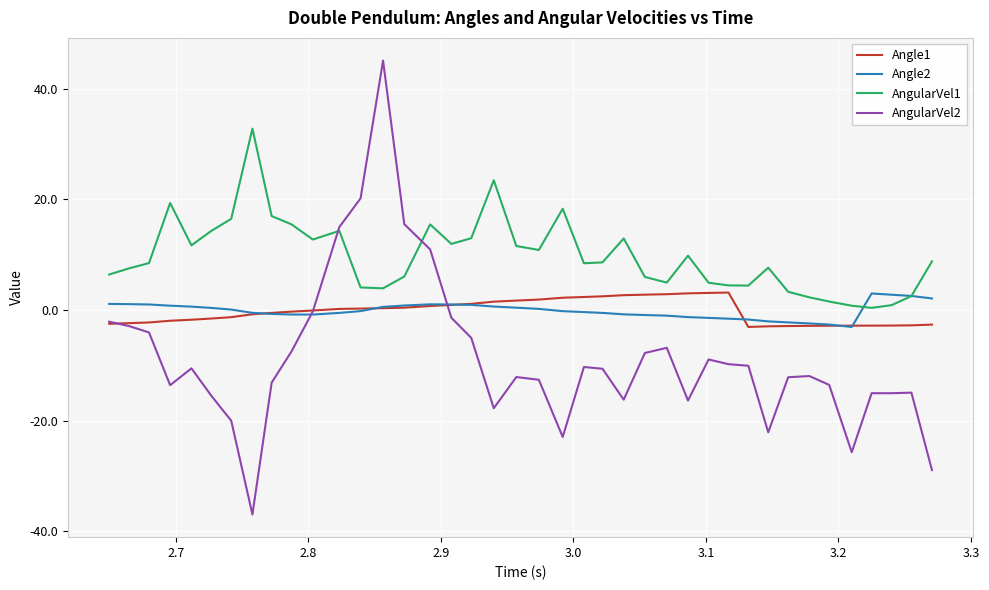

Which series has the largest range (max minus min)?

AngularVel2